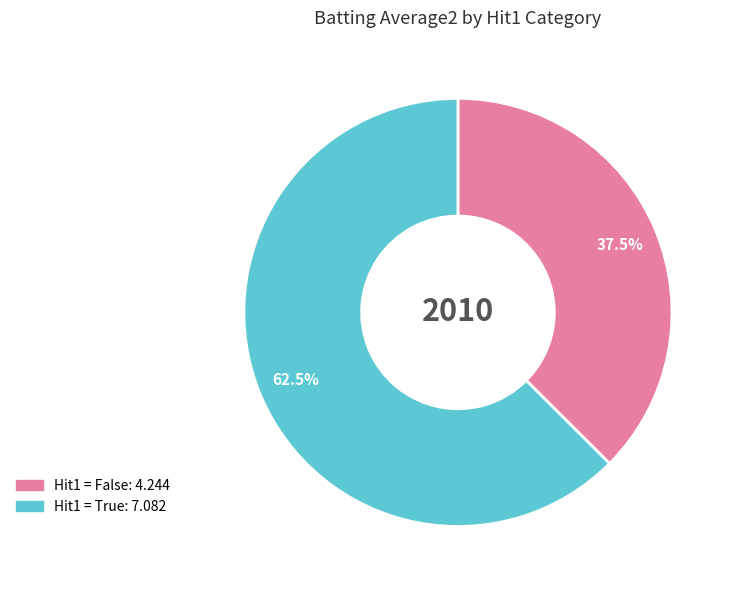

Does any single category account for the majority?

Yes